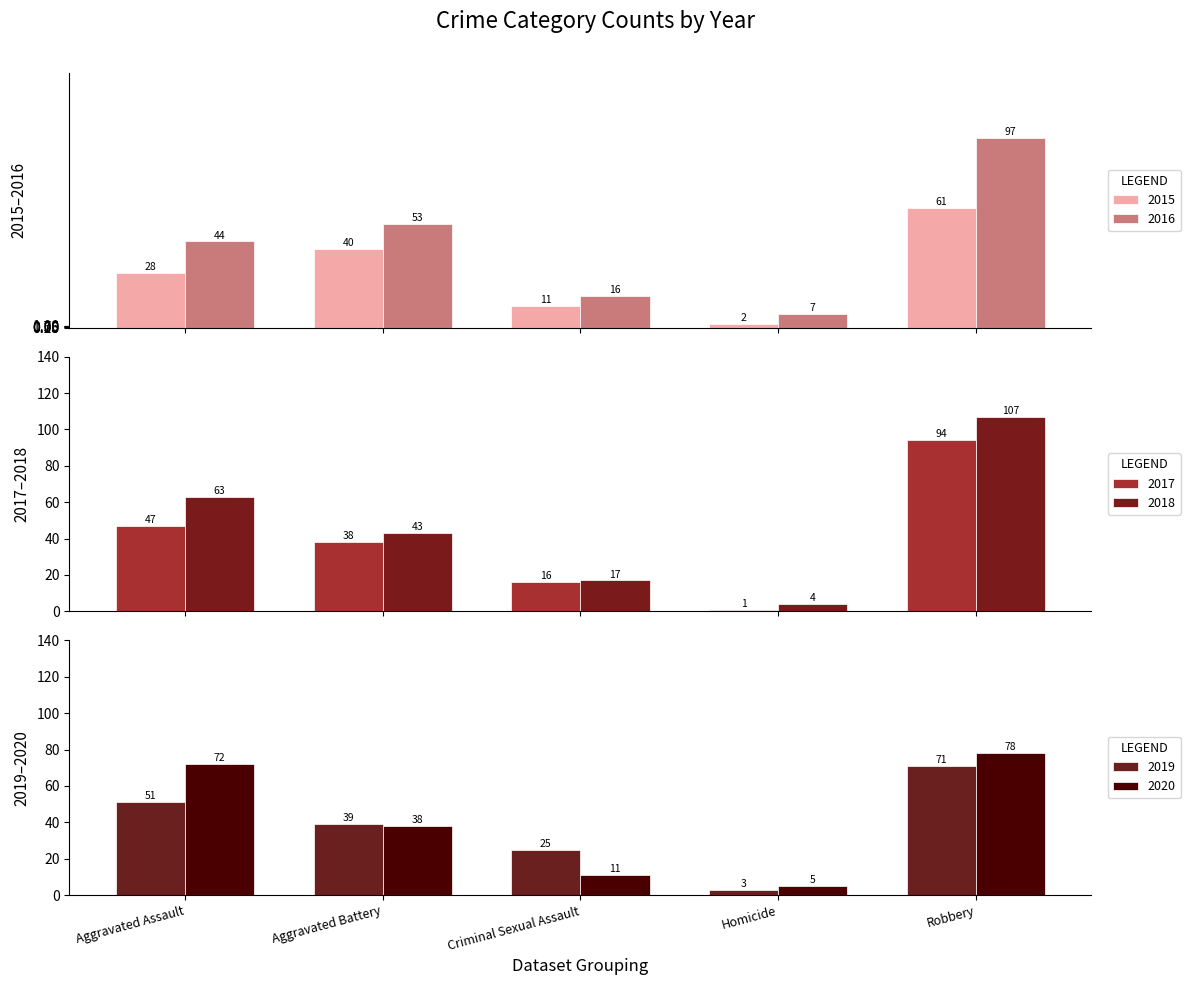

Reading left to right, extract all data points from this chart.

2015: 28	40	11	2	61
2016: 44	53	16	7	97
2017: 47	38	16	1	94
2018: 63	43	17	4	107
2019: 51	39	25	3	71
2020: 72	38	11	5	78